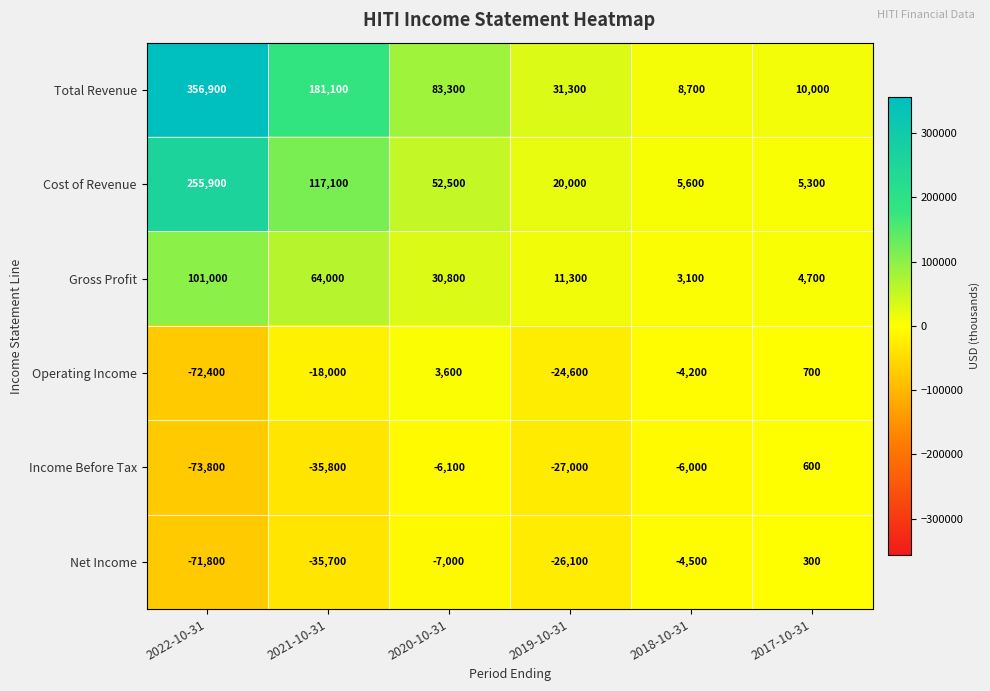

At how many categories does at least one series exceed 19809?

4